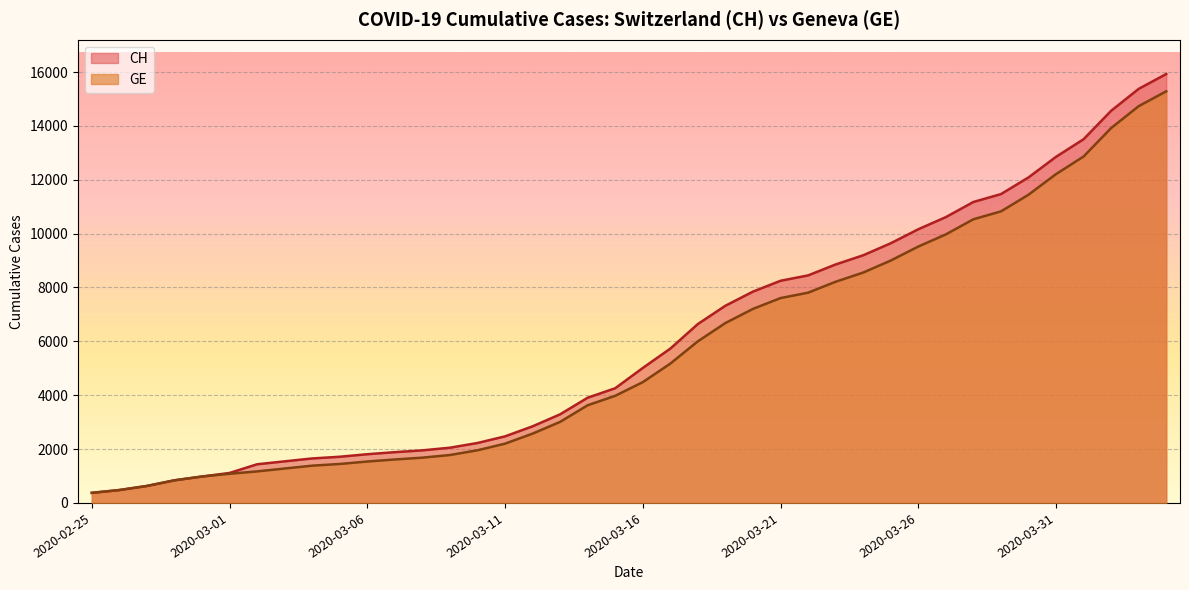

The CH series shows 273 at 2020-02-26. True or false?

False